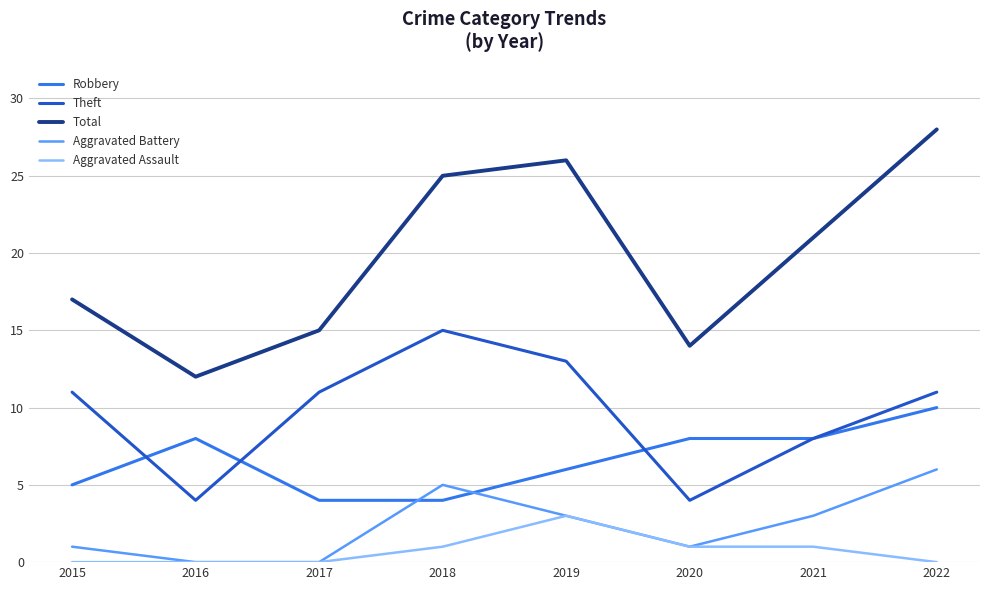

How many values in the Robbery series are below 8?

4